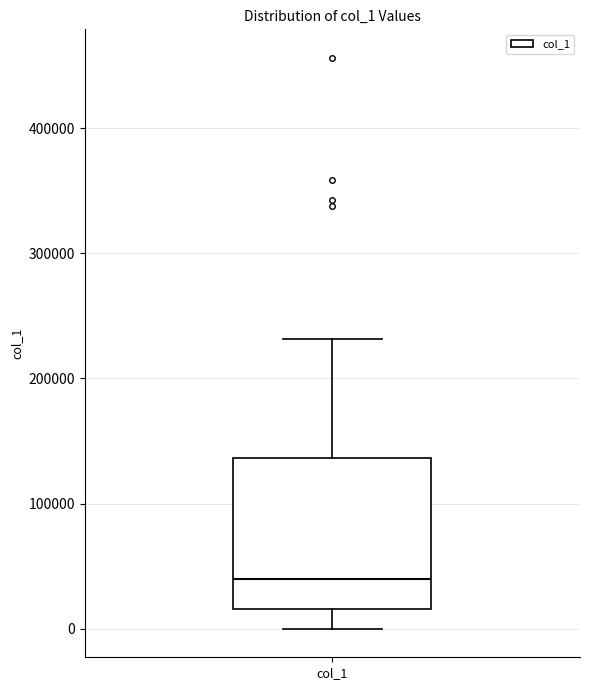

Read this box plot against the y-axis: the position of the median line, the range covered by the box, and the ends of both whiskers. The values are not printed on the chart, so give them approximately, as read against the axis.

median 40000, box 20000 to 140000, whiskers 0 to 230000